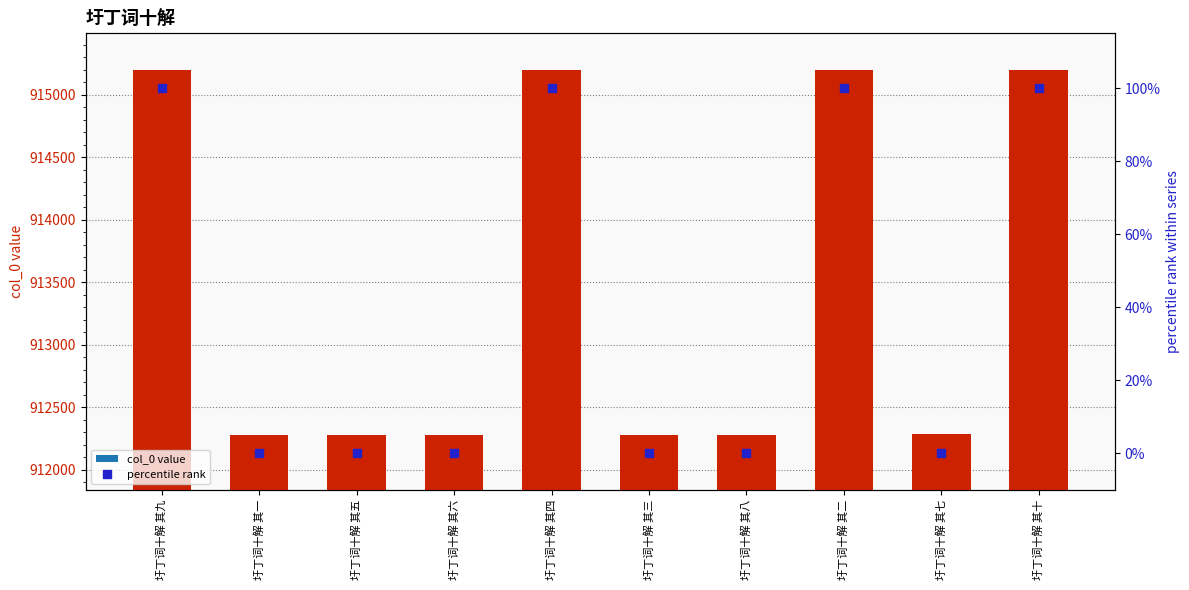

Which series has the largest Y range (max minus min)?

col_0 value